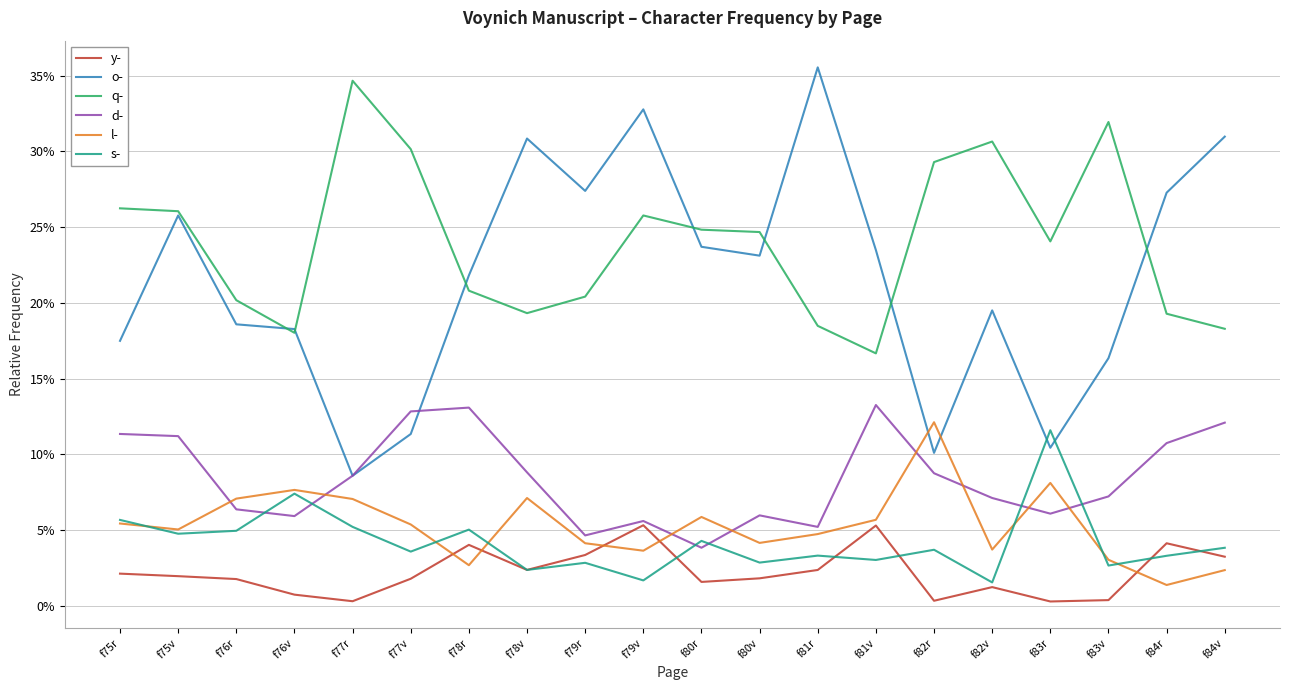

True or false: l- and y- cross at least once.

True